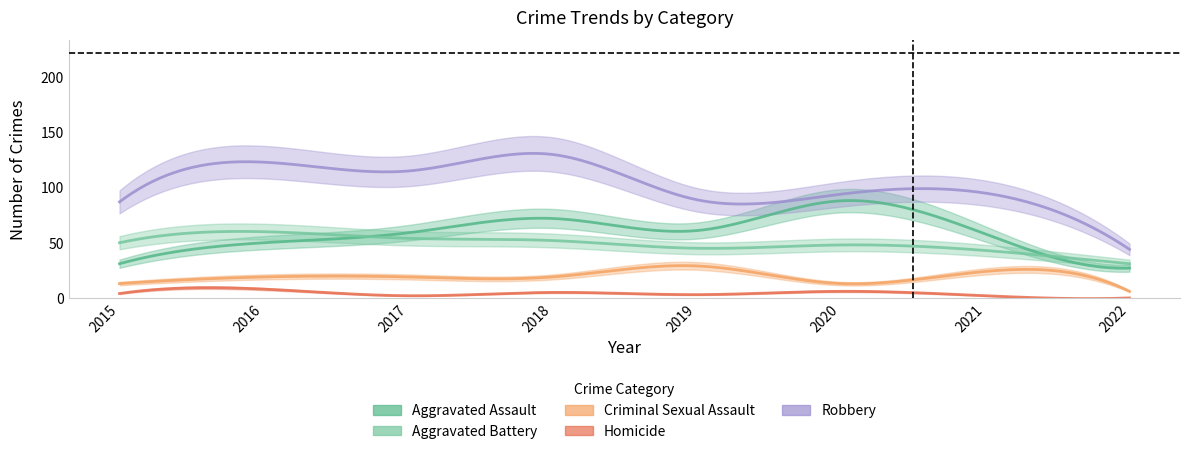

Where does the Aggravated Assault series first go above 59?

2018